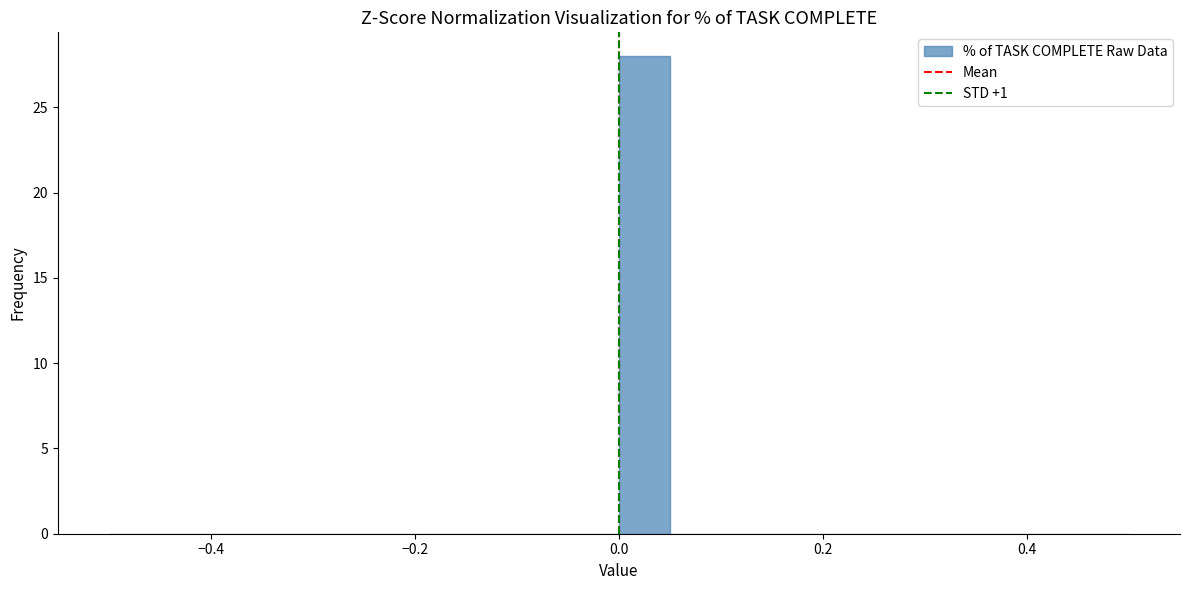

Read against the x-axis, roughly where is the centre of the tallest bar?

0.02